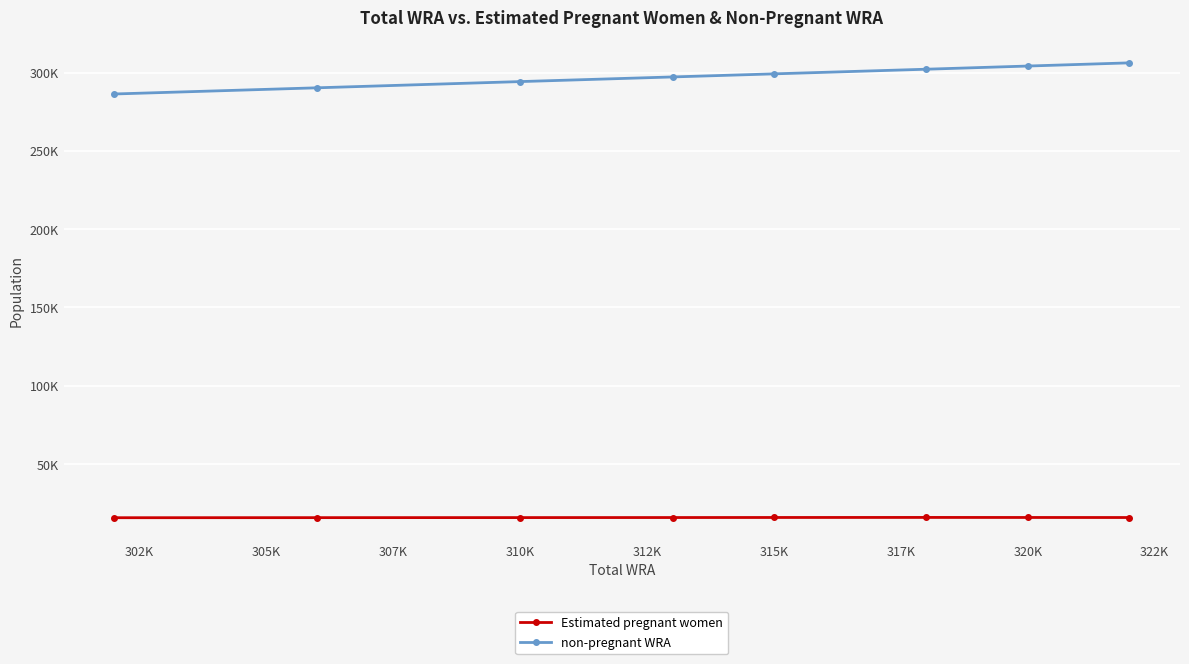

Which series has the largest total across all categories?

non-pregnant WRA